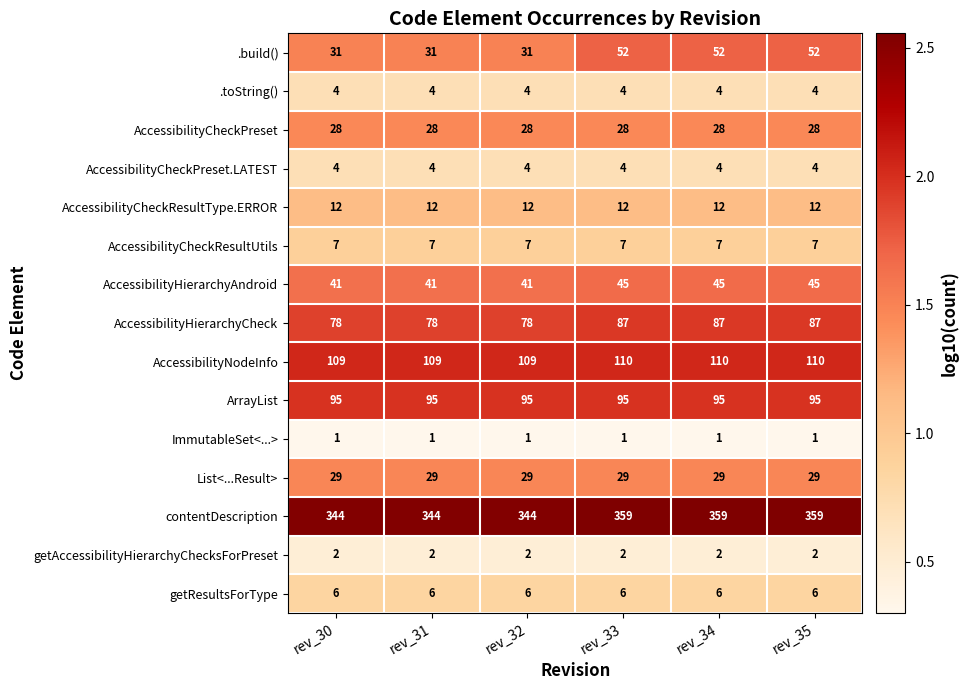

At how many categories does at least one series exceed 3?

6